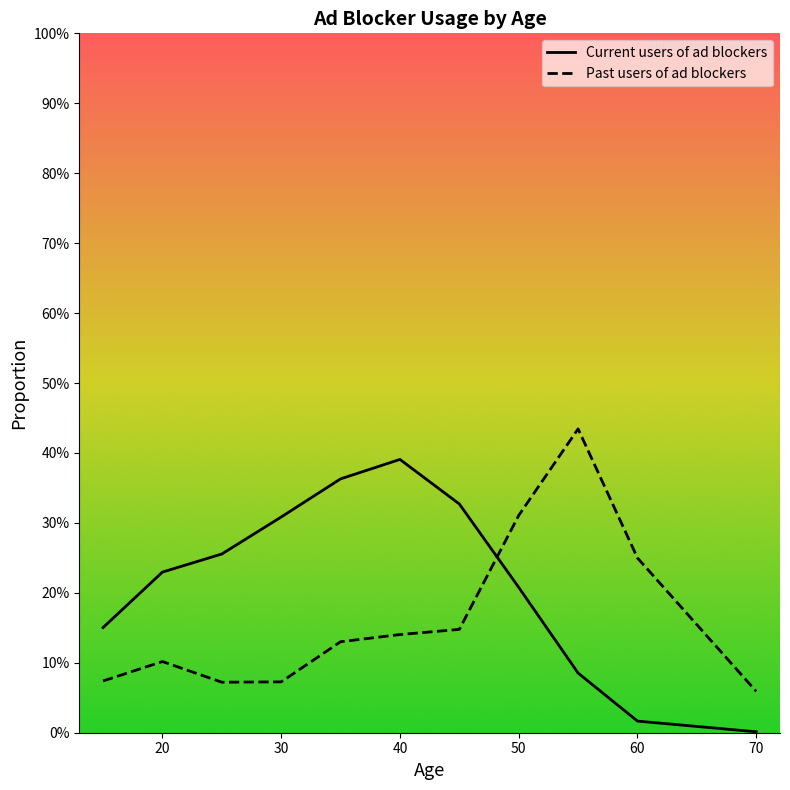

After their last crossing, which series has the higher values: Past users of ad blockers or Current users of ad blockers?

Past users of ad blockers